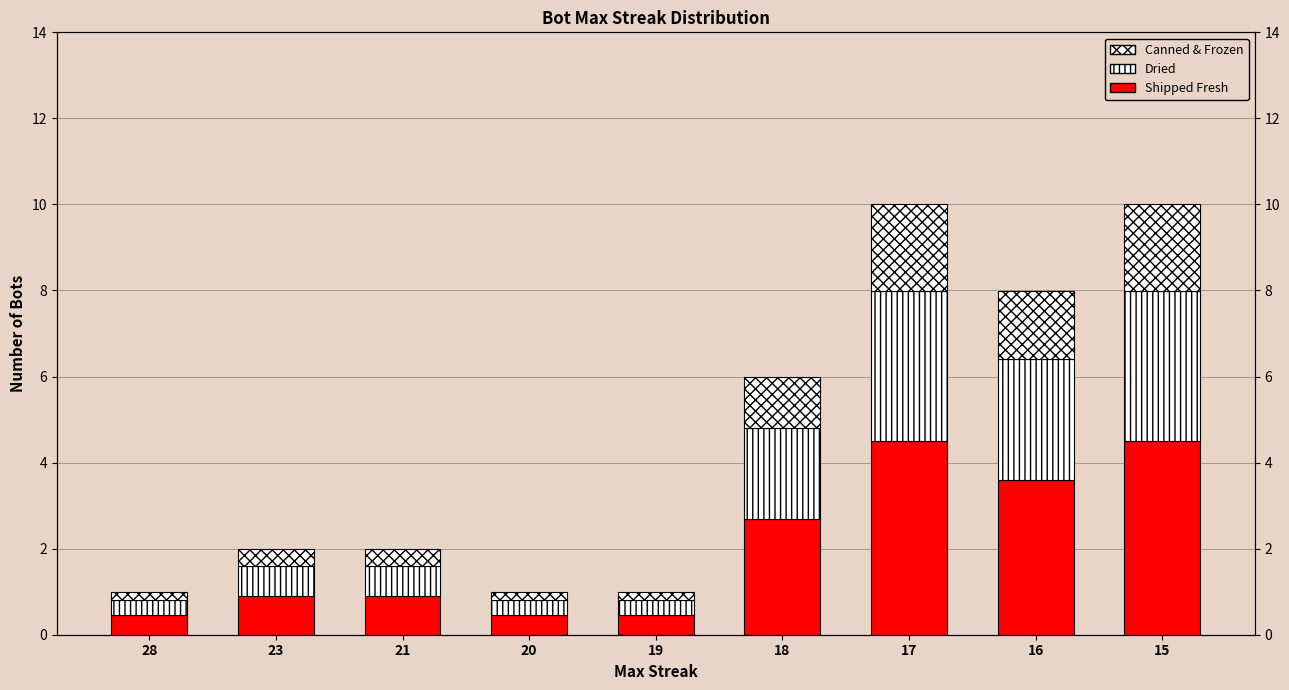

What is the value of the Shipped Fresh bar at the 7th from the left?

4.5